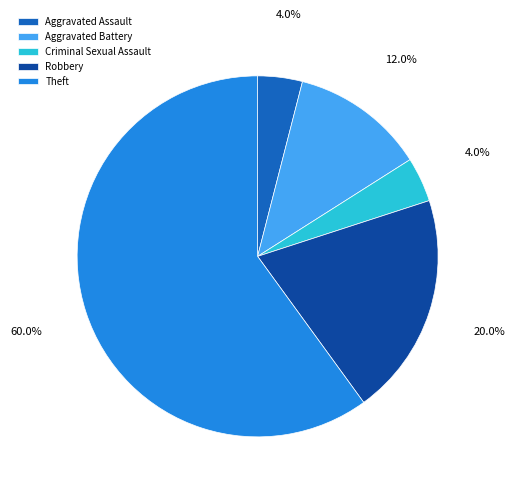

Which has a higher value, Robbery or Theft?

Theft